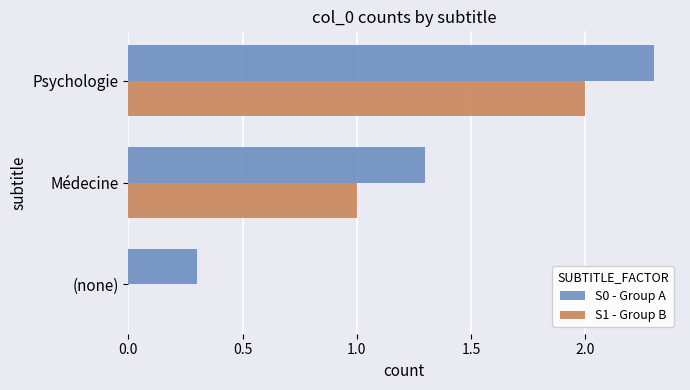

Which series has the largest total across all categories?

S0 - Group A